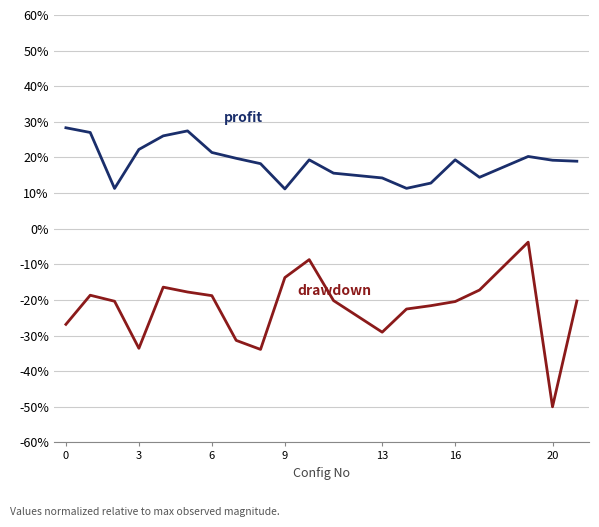

What is the smallest value displayed?

-50.0